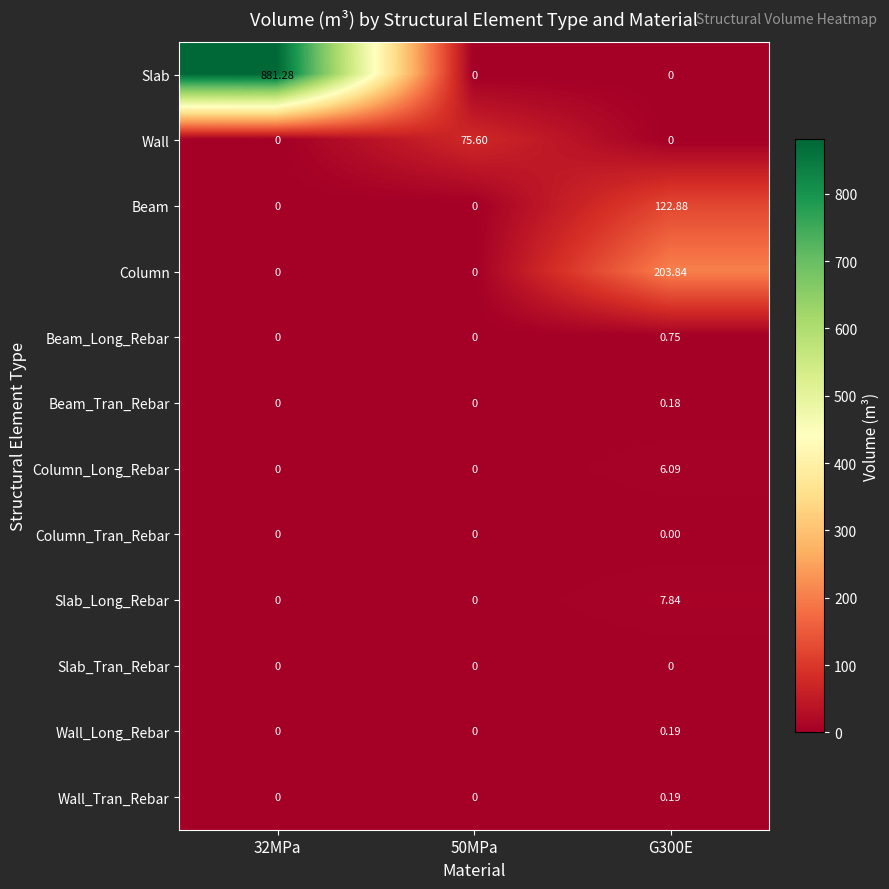

Which series changed the most between 32MPa and 50MPa?

Slab